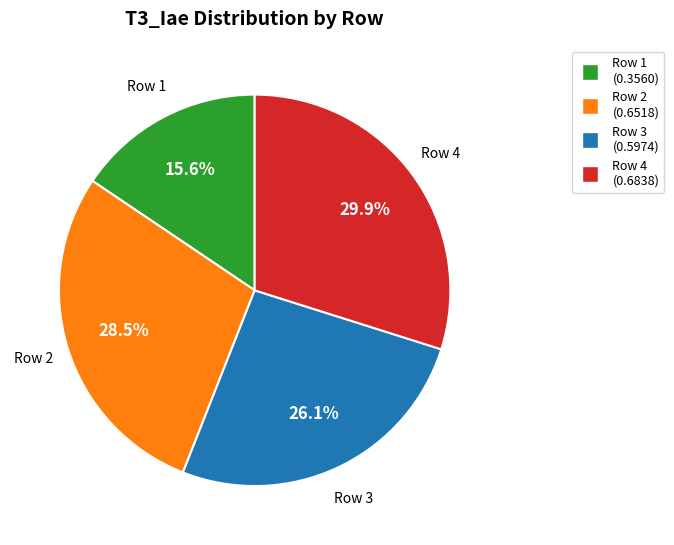

How much of the chart is everything except Row 3 (0.5974)?

73.9%